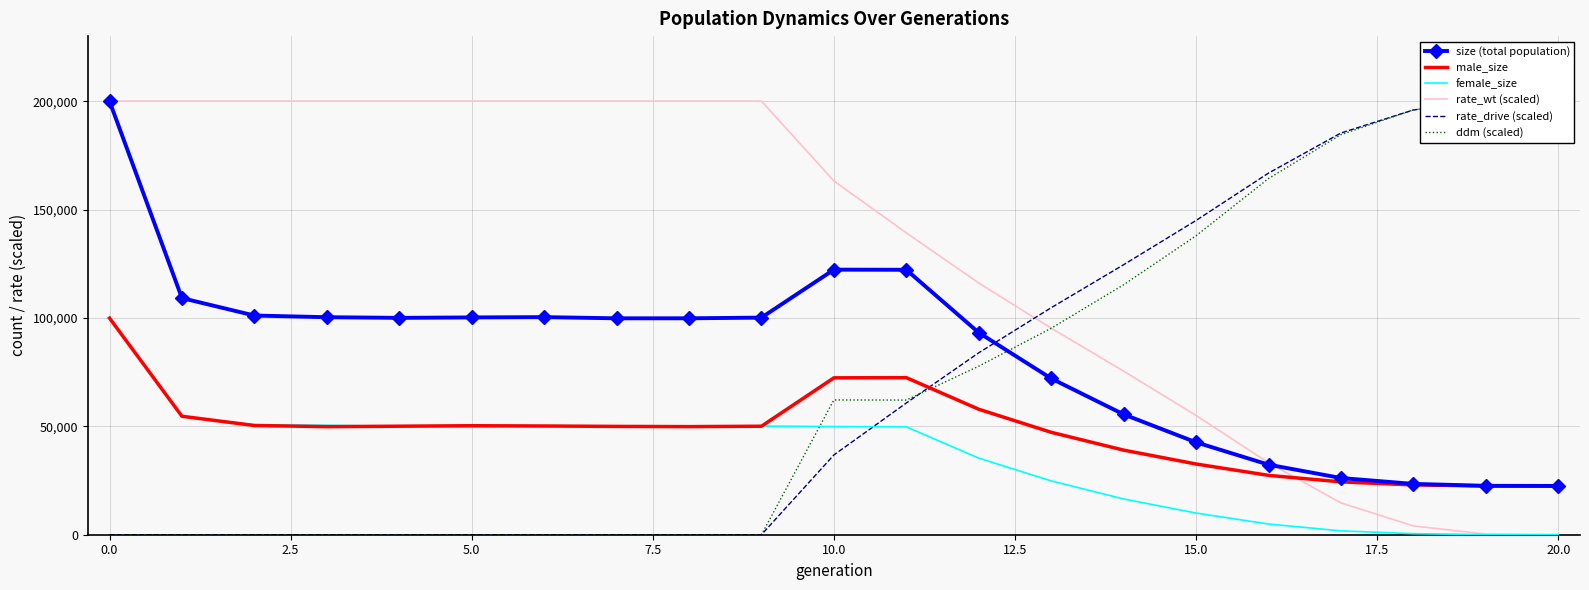

List the series in order of their peak value, highest first.

size (total population), rate_wt (scaled), rate_drive (scaled), ddm (scaled), female_size, male_size